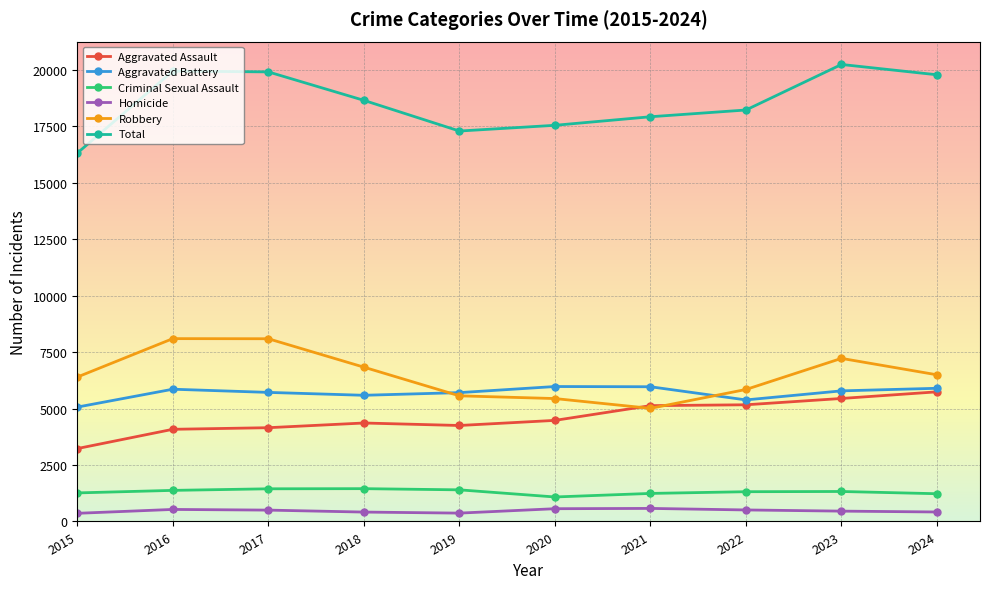

True or false: Total has more than 0 interior local peaks.

True